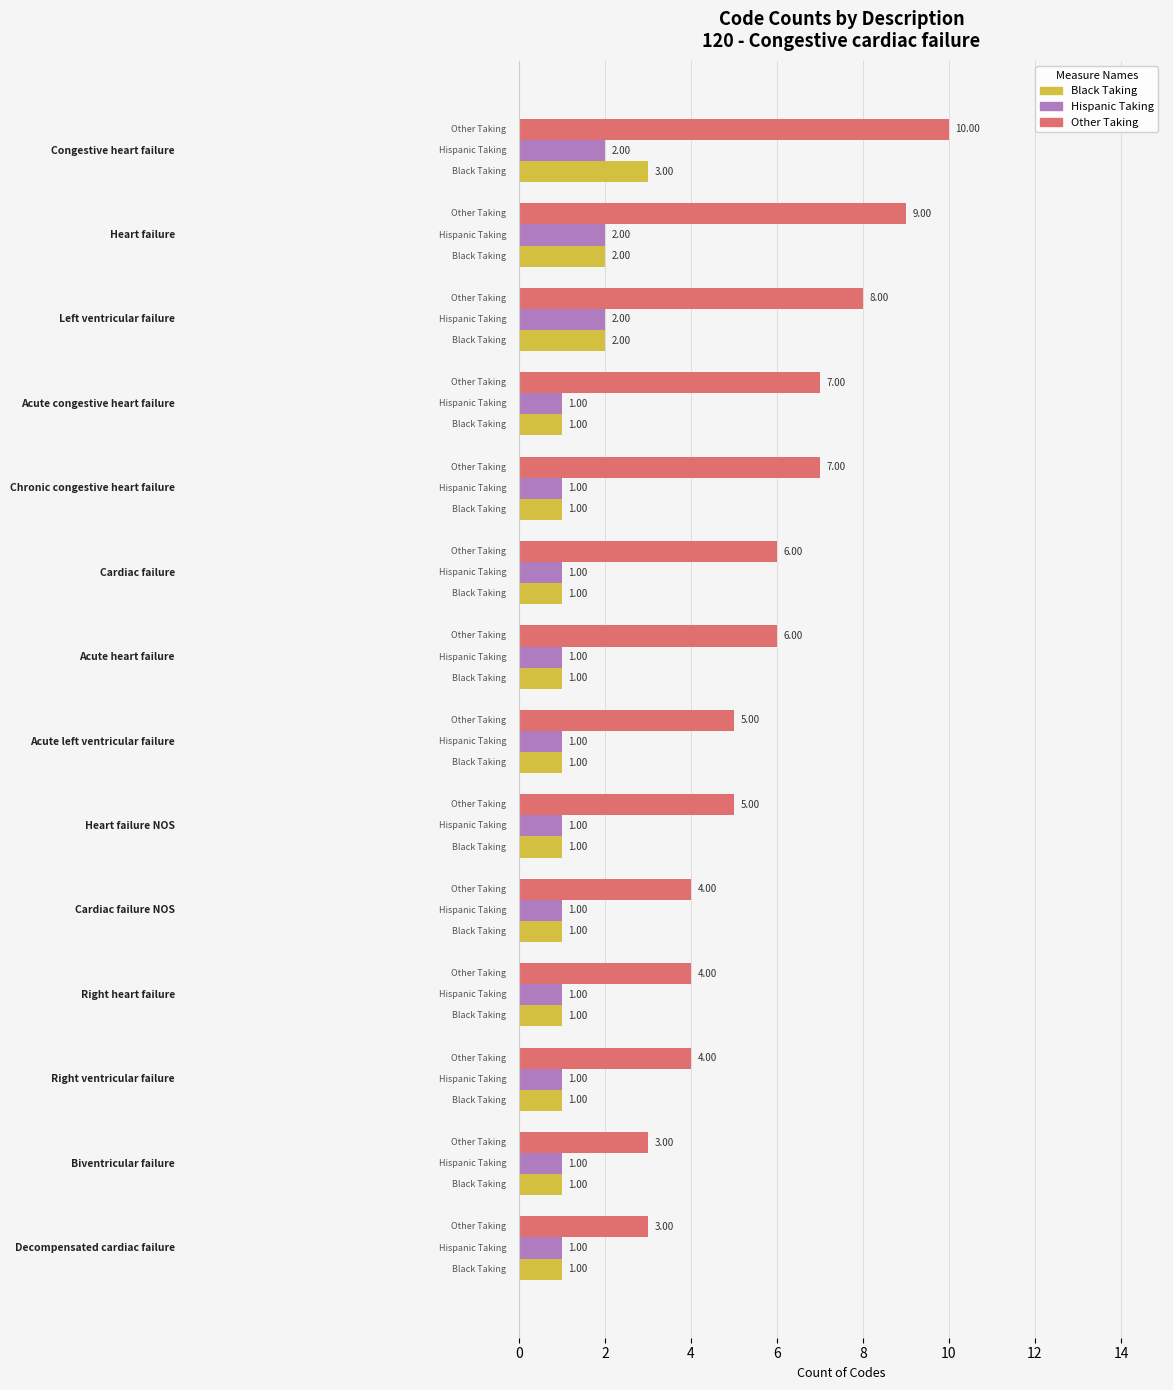

What is the sum of all Hispanic Taking values?

17